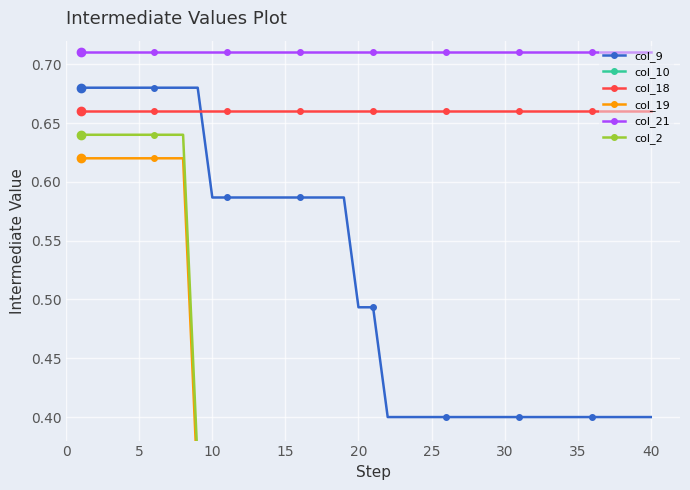

What is the value of the col_21 point at the 31st from the left?

0.7